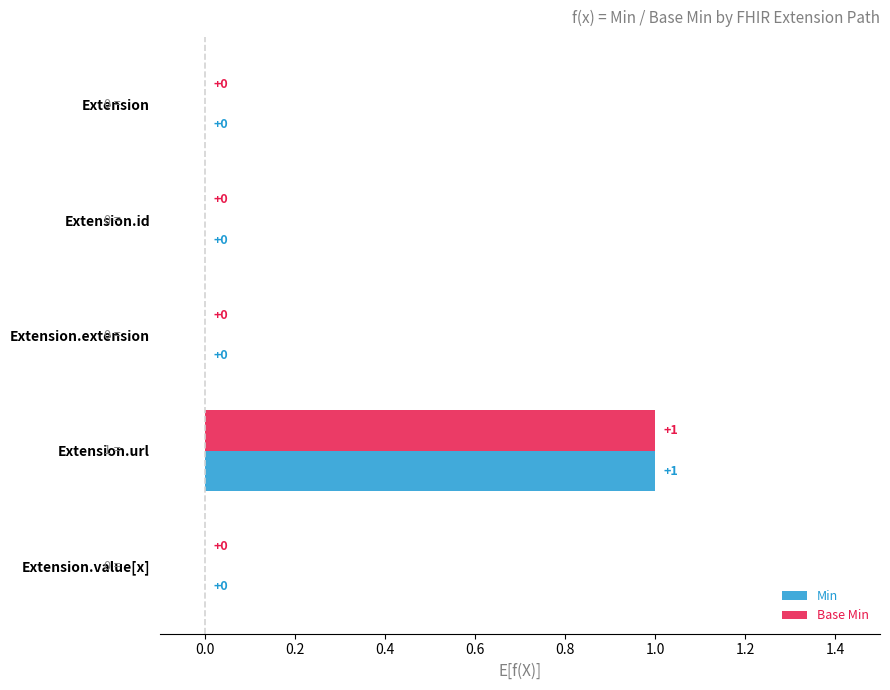

Which category has the highest value in the Min series?

Extension.url